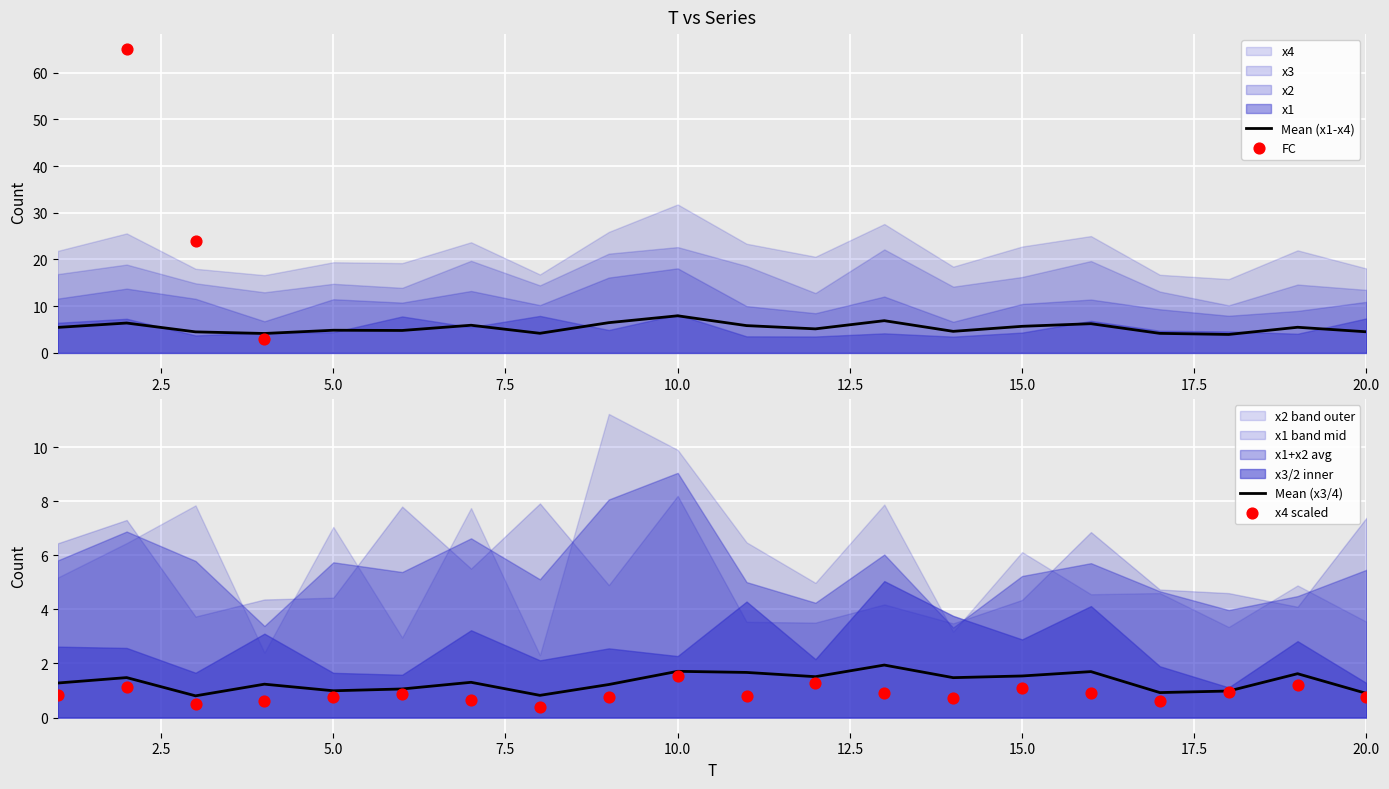

What is the total value across all series at 1?

21.8